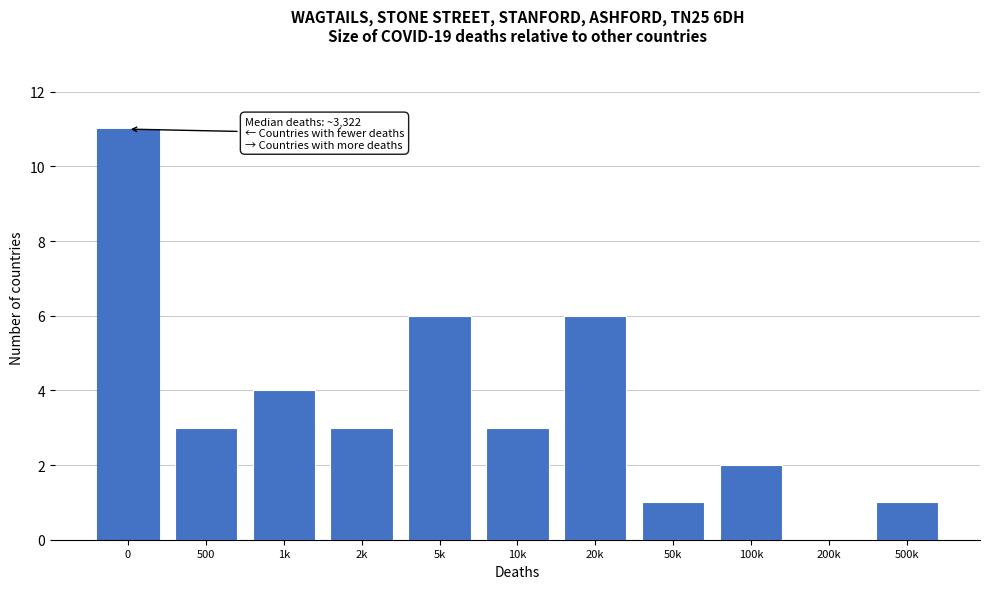

Reading left to right, extract all data points from this chart.

0=11	500=3	1k=4	2k=3	5k=6	10k=3	20k=6	50k=1	100k=2	200k=0	500k=1